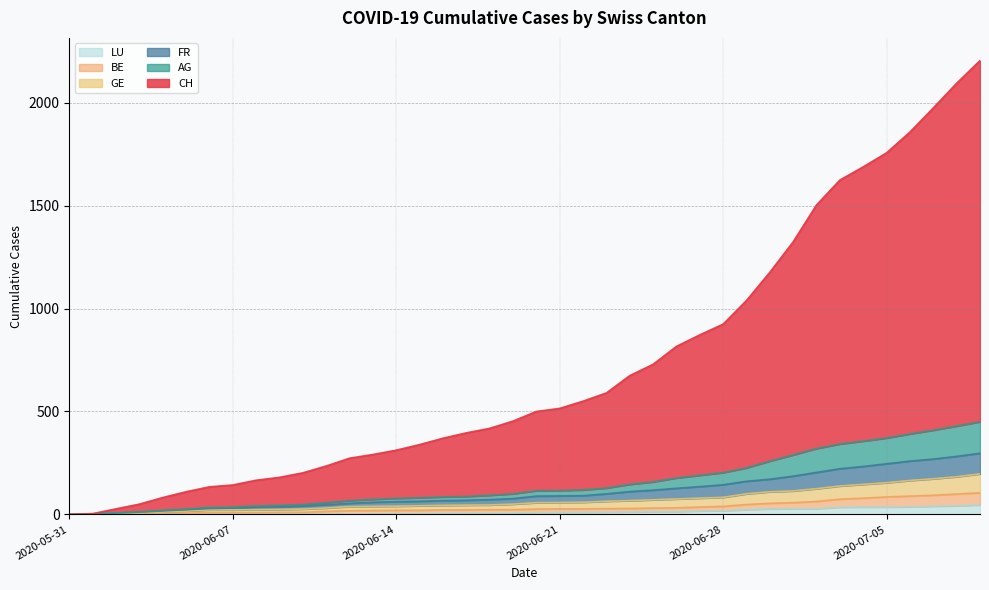

What is the value of the GE point at the 31st from the left?

110